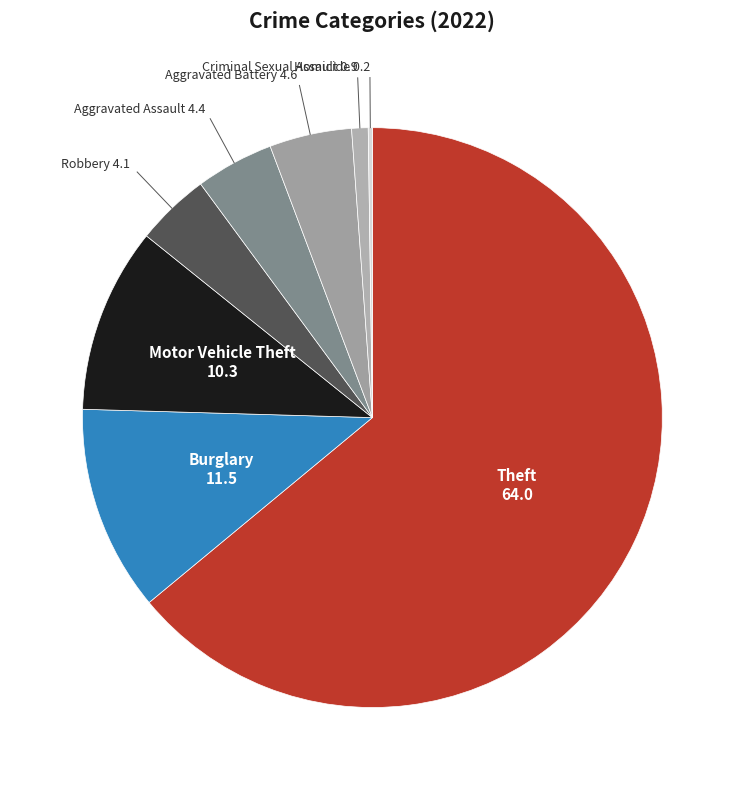

What is the largest slice in the pie chart?

Theft